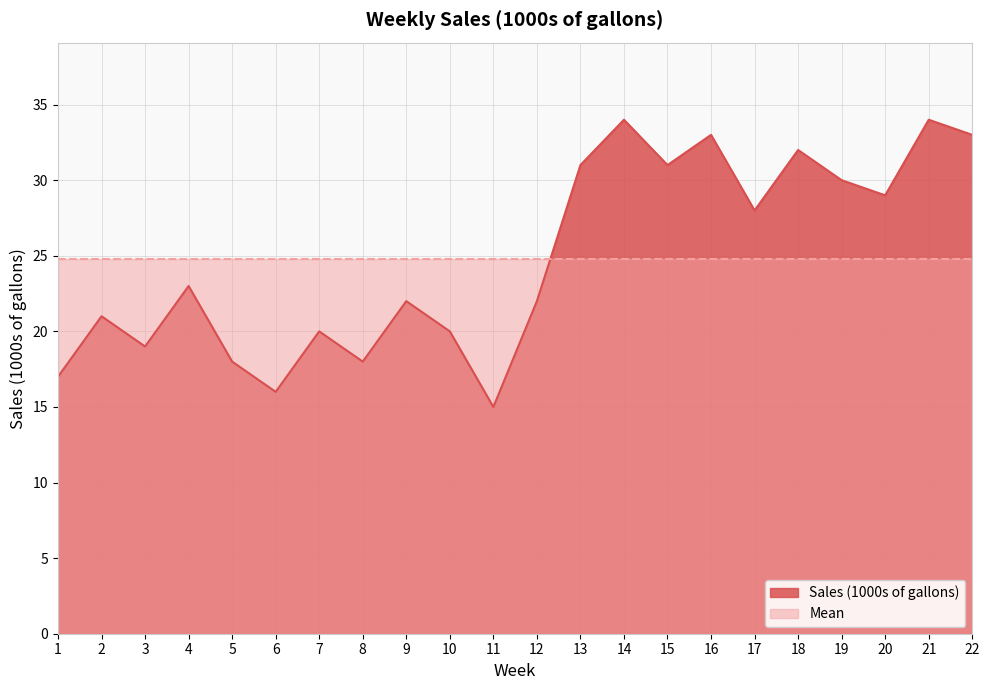

Which category has the highest value across all series?

14